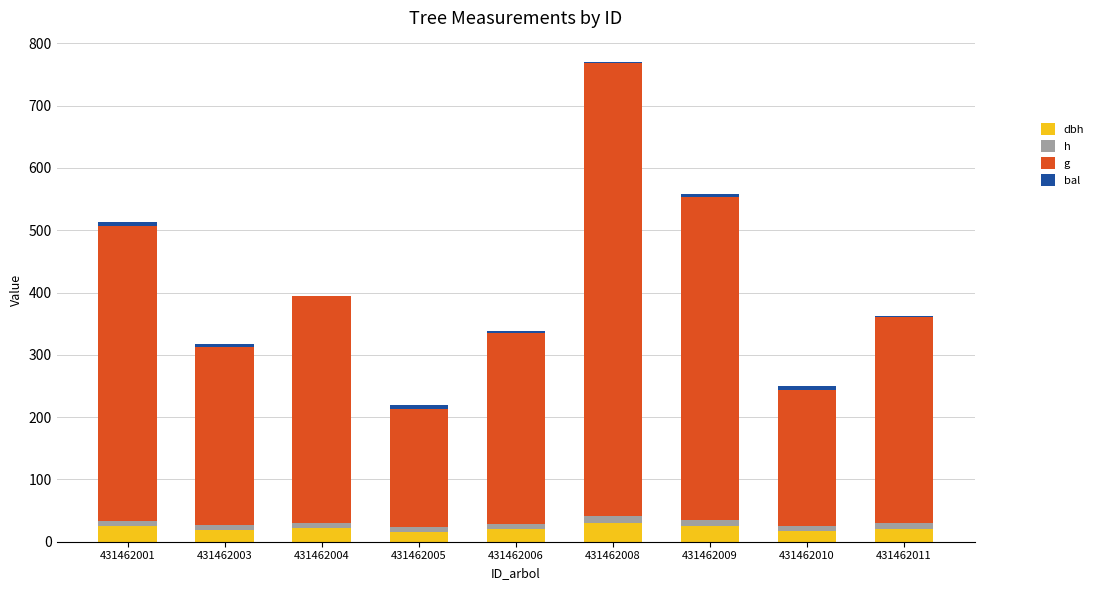

At which category is the sum across all series the highest?

431462008